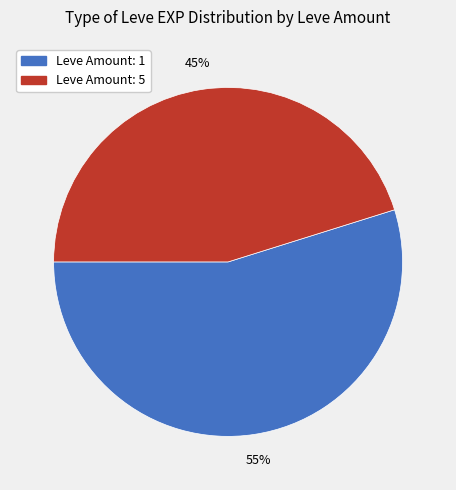

To the nearest percent, what is the difference between the largest and smallest slice percentages?

10%